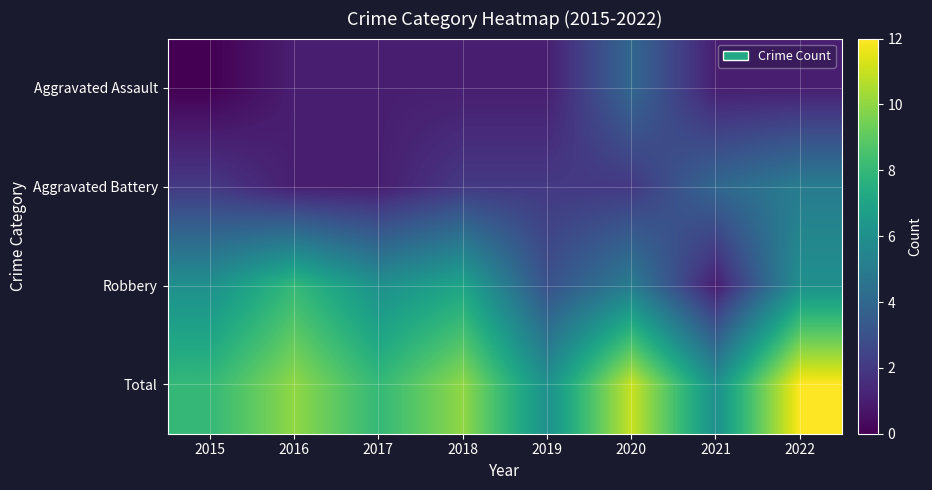

At 2020, list the series in order from largest to smallest.

Total, Robbery, Aggravated Assault, Aggravated Battery